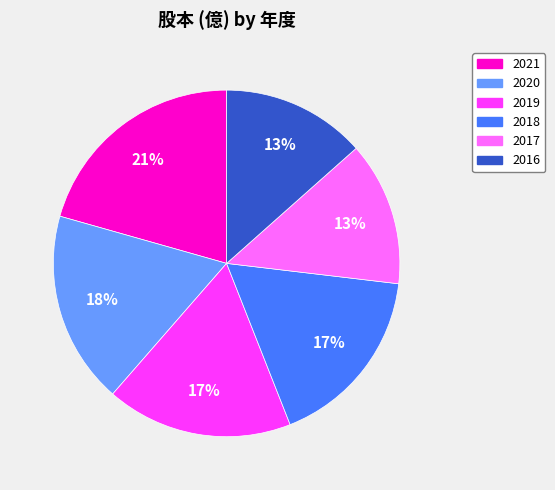

To the nearest percent, what is the combined percentage of 2017 and 2020?

31%